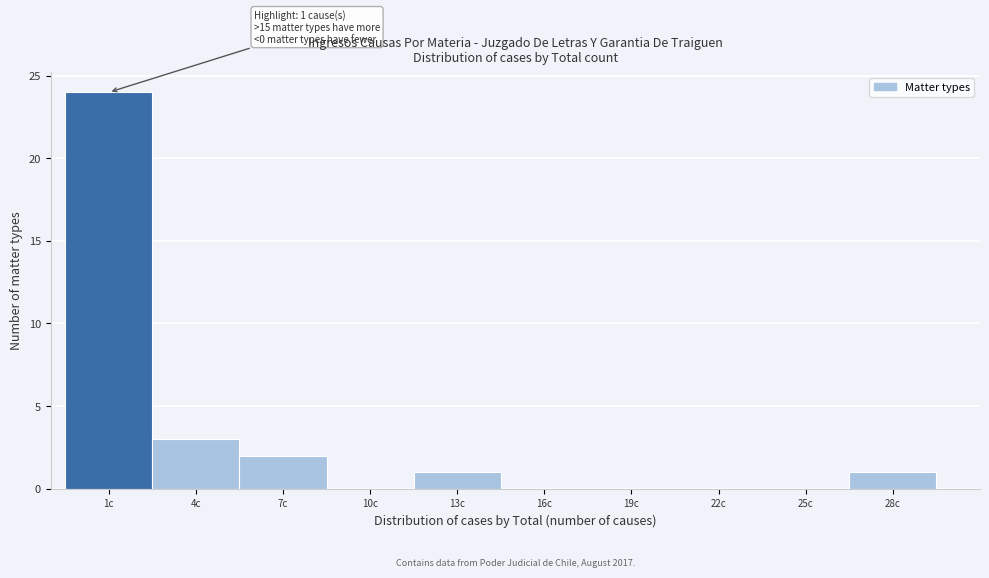

Reading right to left, extract all data points from this chart.

28c=1	25c=0	22c=0	19c=0	16c=0	13c=1	10c=0	7c=2	4c=3	1c=24